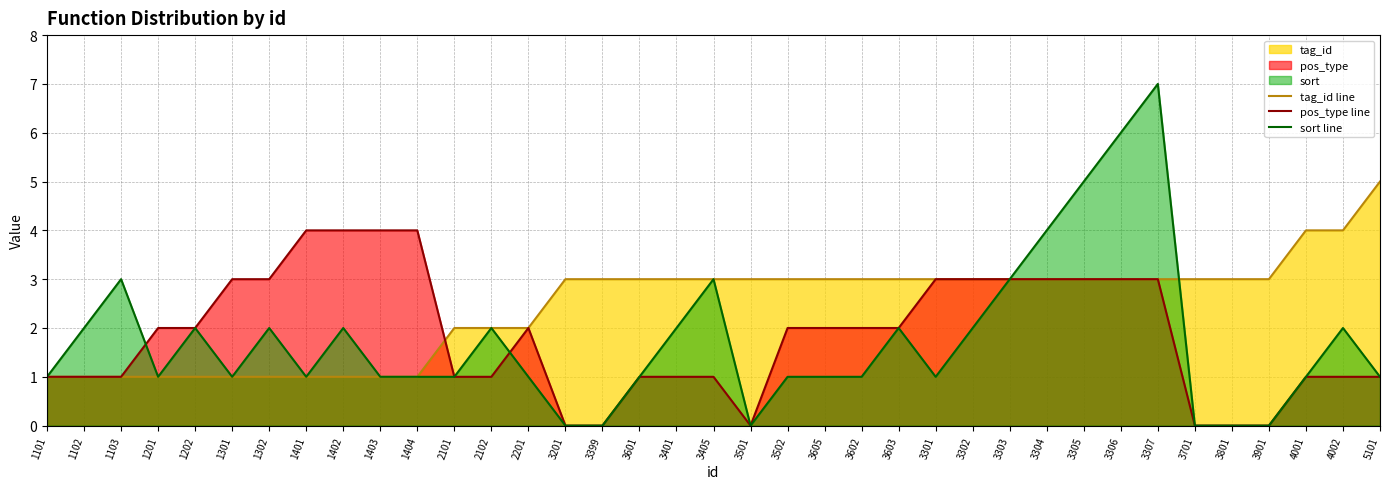

At how many categories does at least one series exceed 5?

2